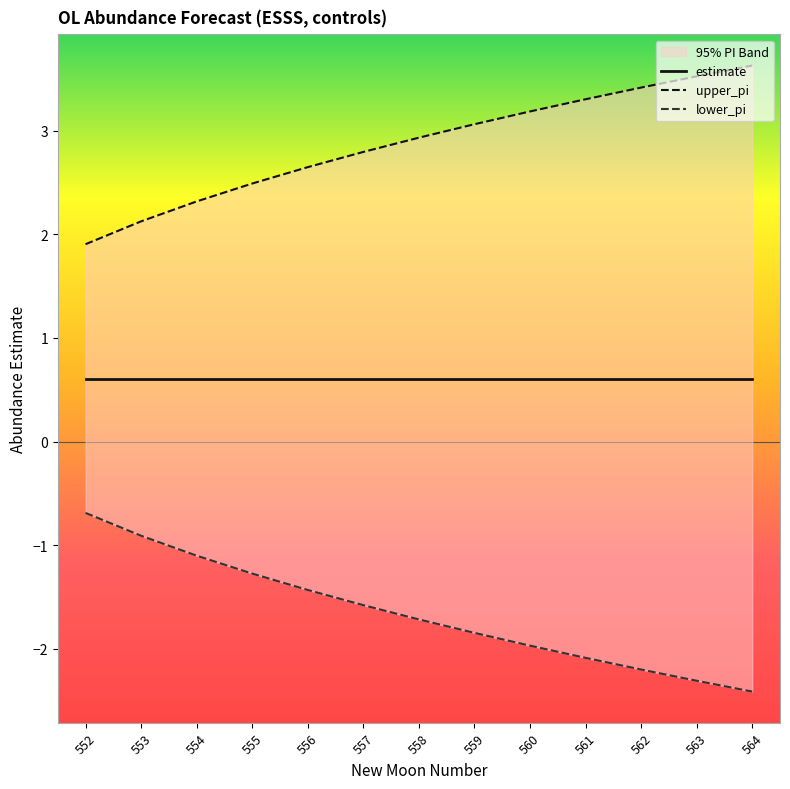

Where does the lower_pi series first go above -1?

552